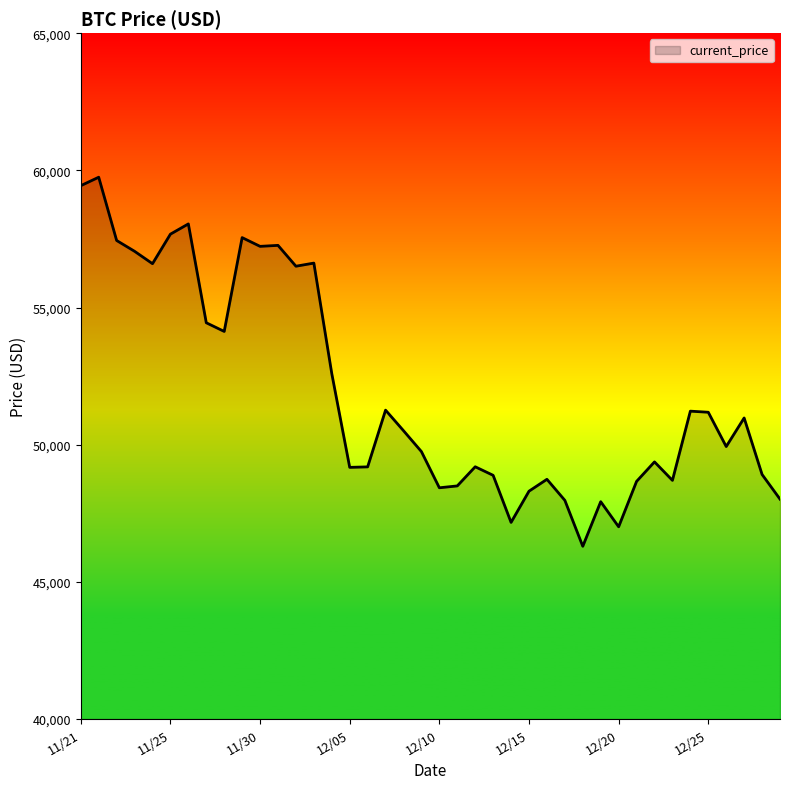

What is the difference between the second highest and minimum values?

13145